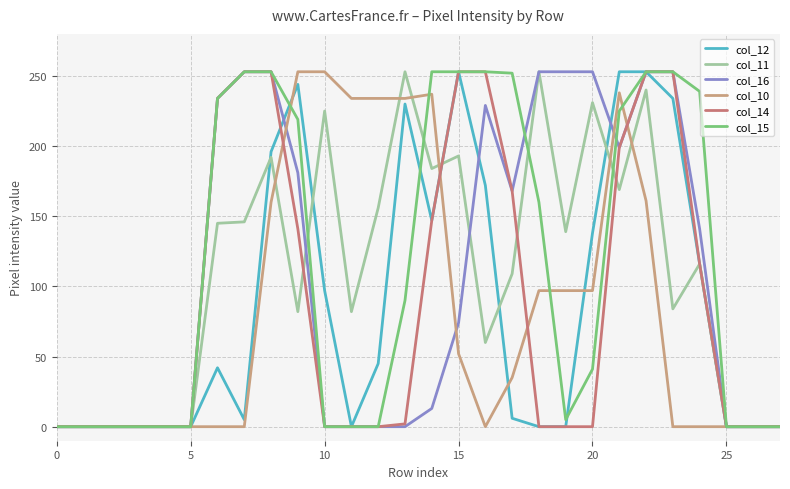

How many lines are shown in the chart?

6